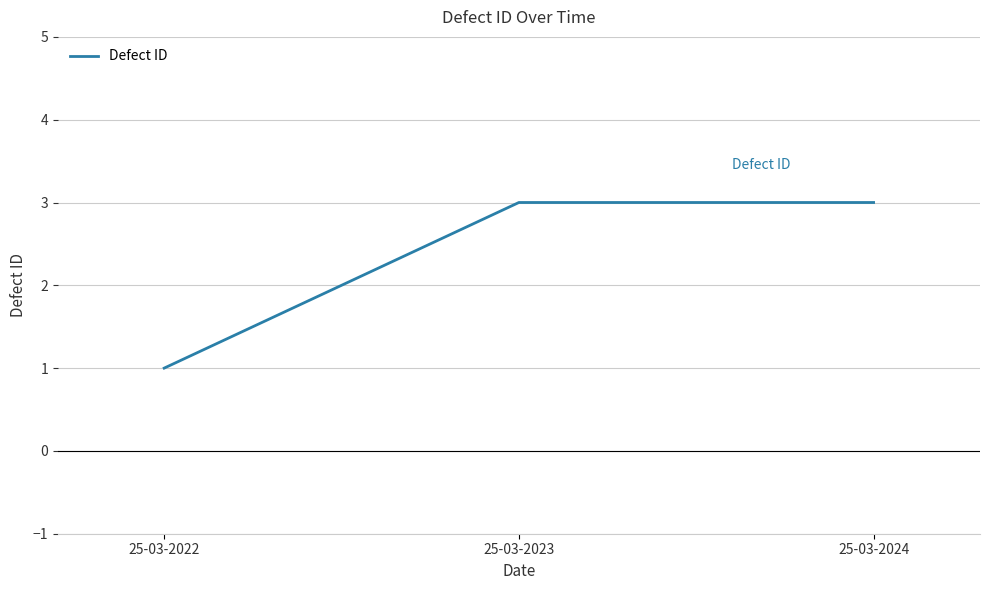

What is the change in value from 25-03-2022 to 25-03-2024?

+2